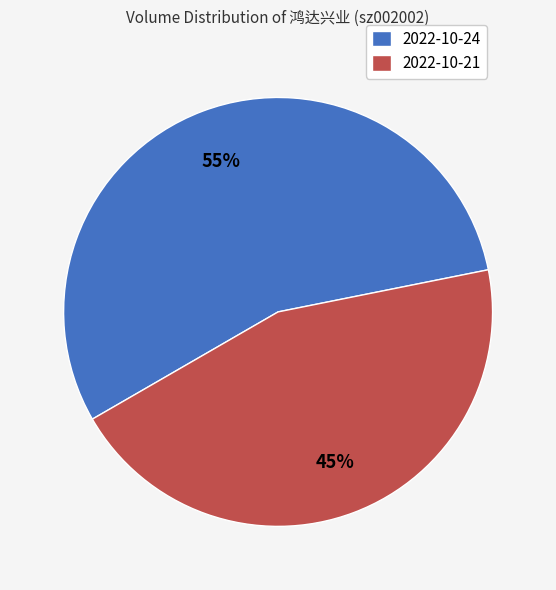

What is the majority slice?

2022-10-24